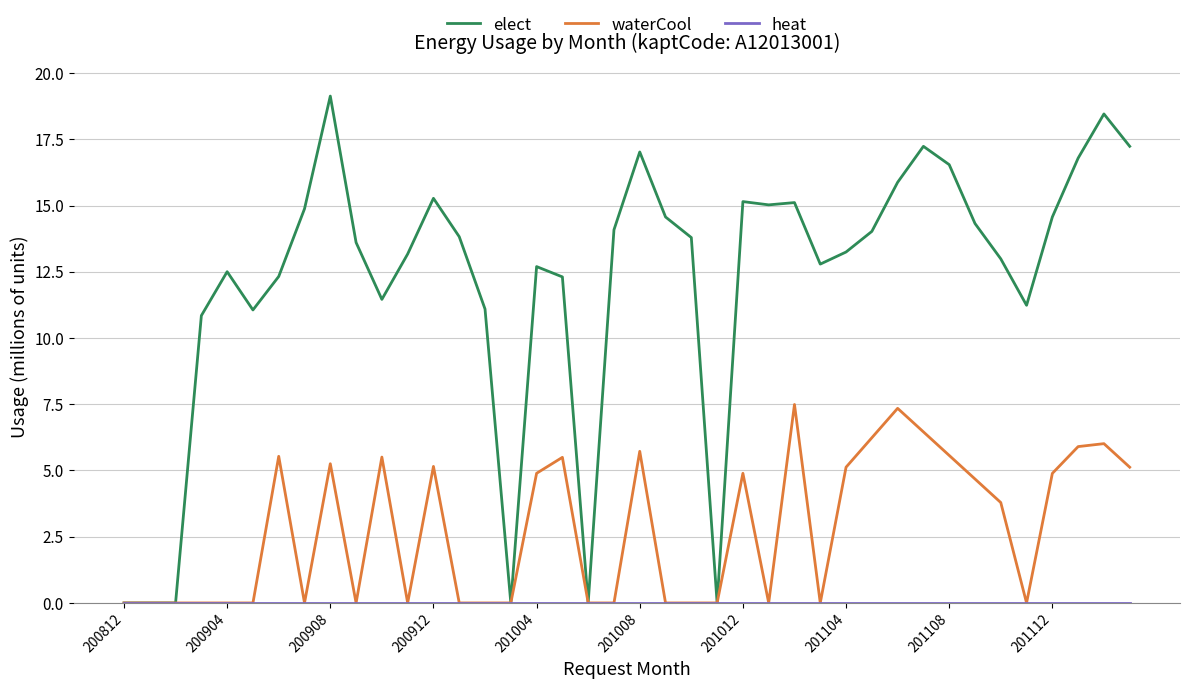

What is the maximum value shown in the chart?

19.1